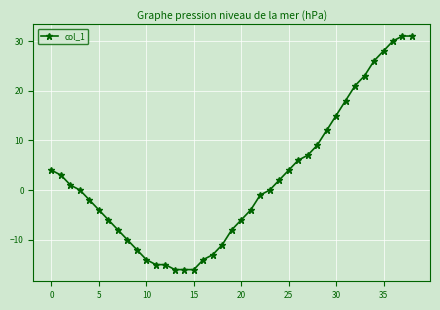

What is the value of the 16th point from the left?

-16